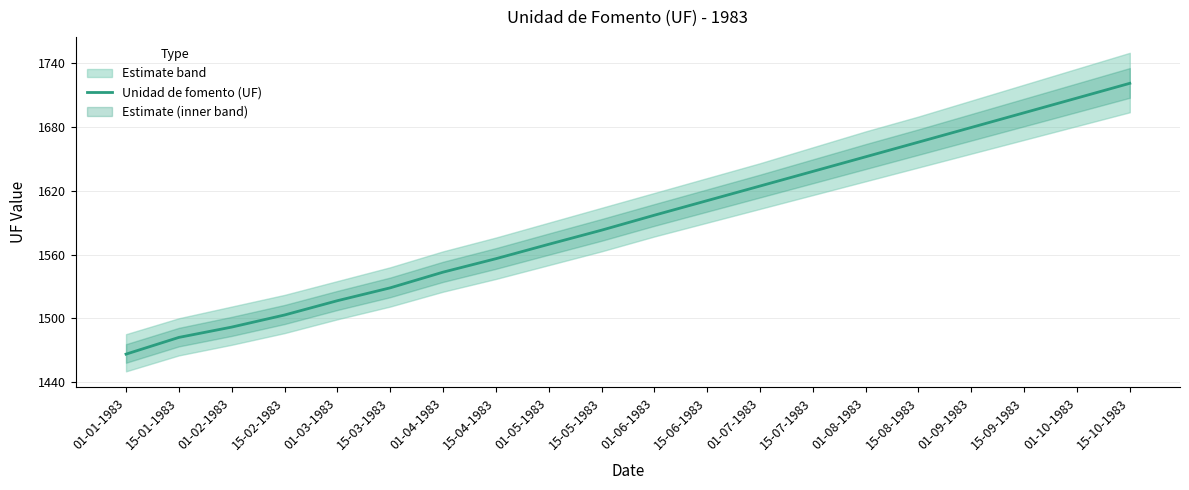

Where is the data nearest to the value 1593?

01-06-1983